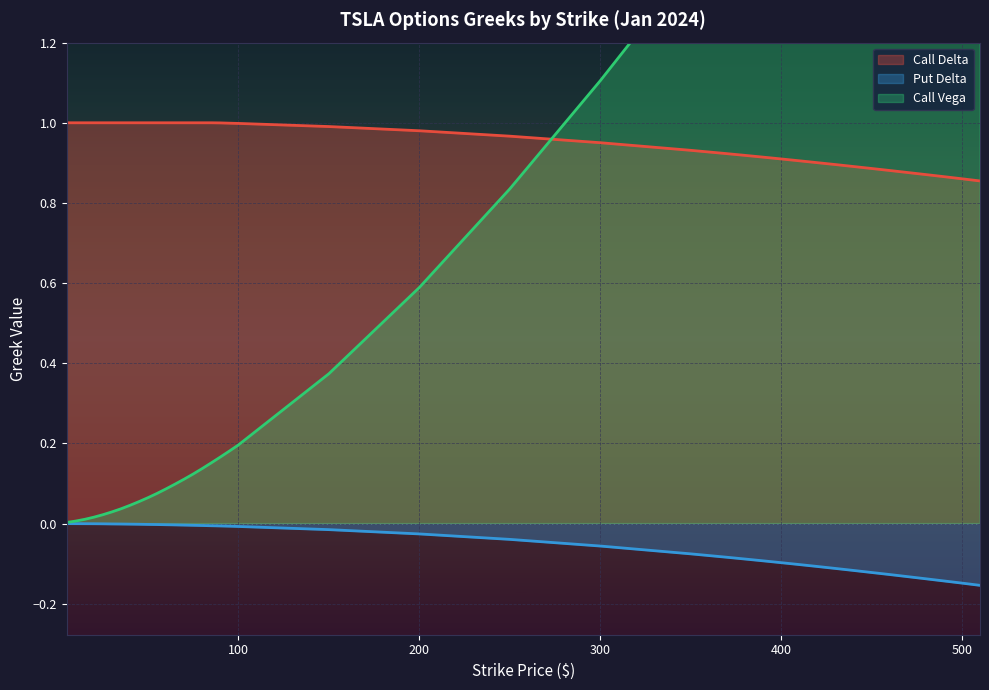

Between 75 and 95, which is larger?

75